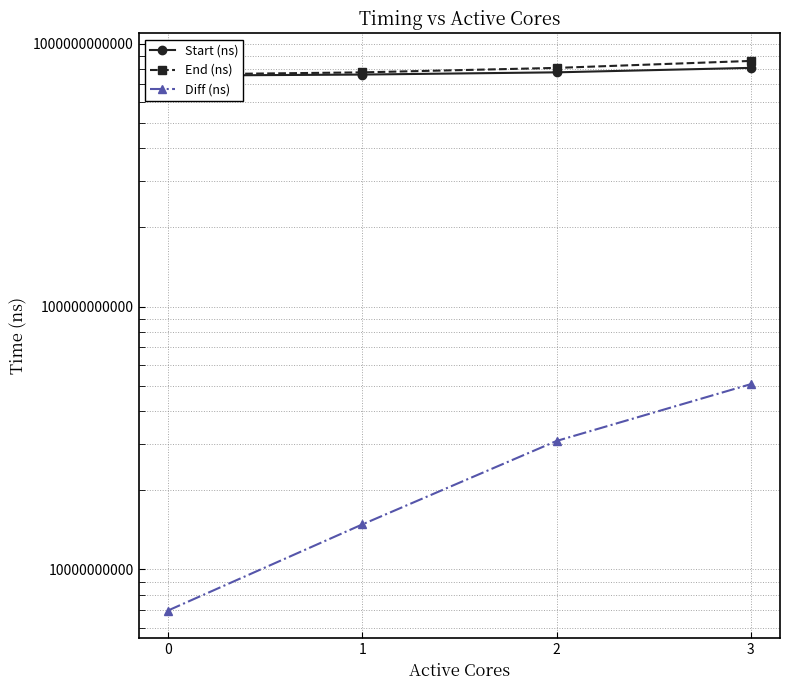

True or false: End (ns) has a value of 173161607059 at 2.

False